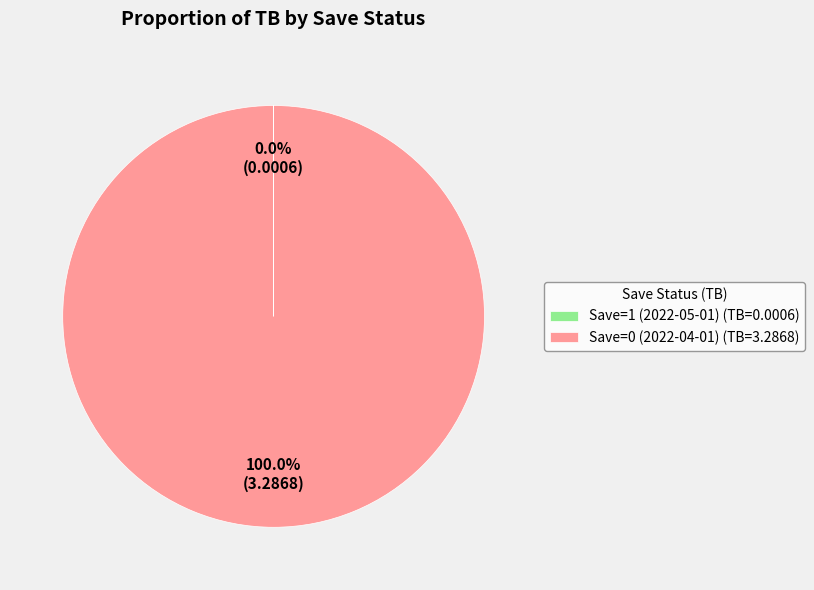

Is there any slice that represents more than half of the pie?

Yes